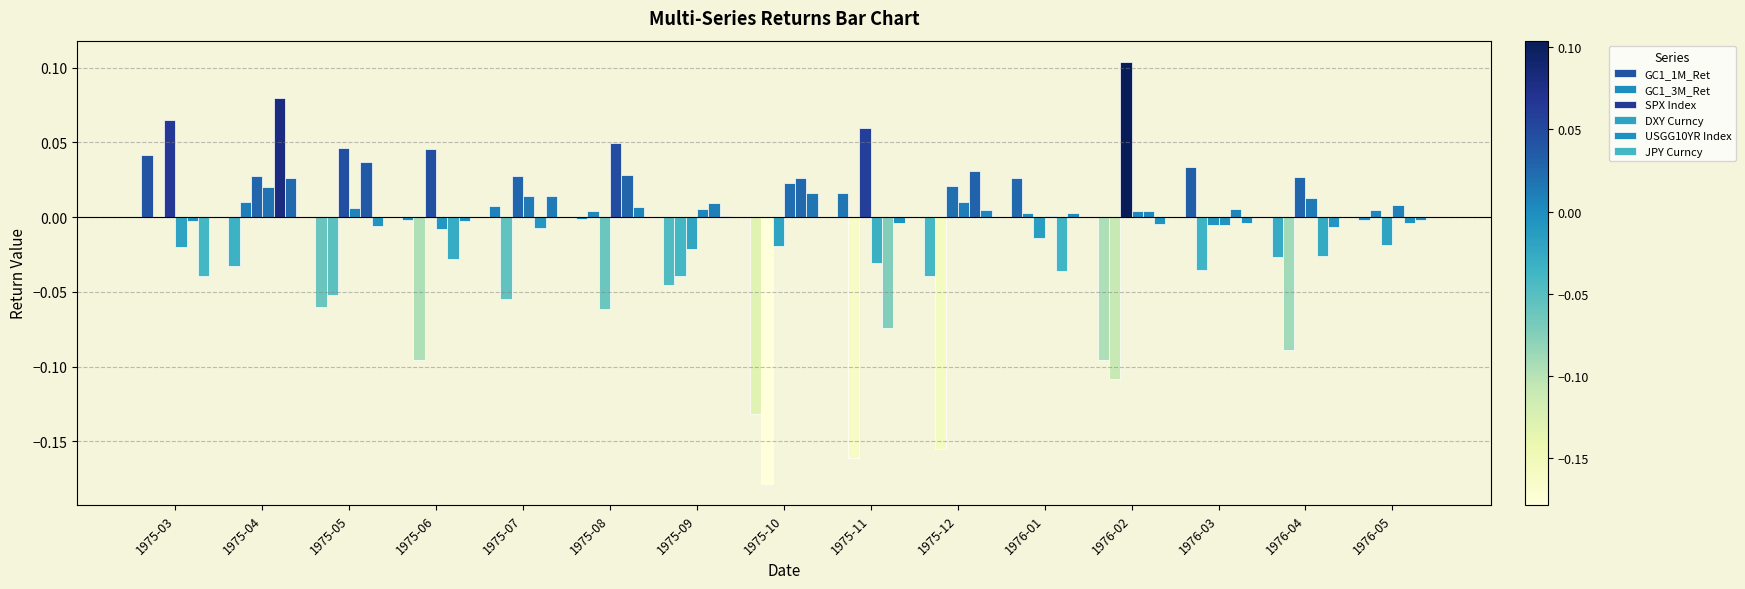

At which category is the sum across all series the highest?

1975-04